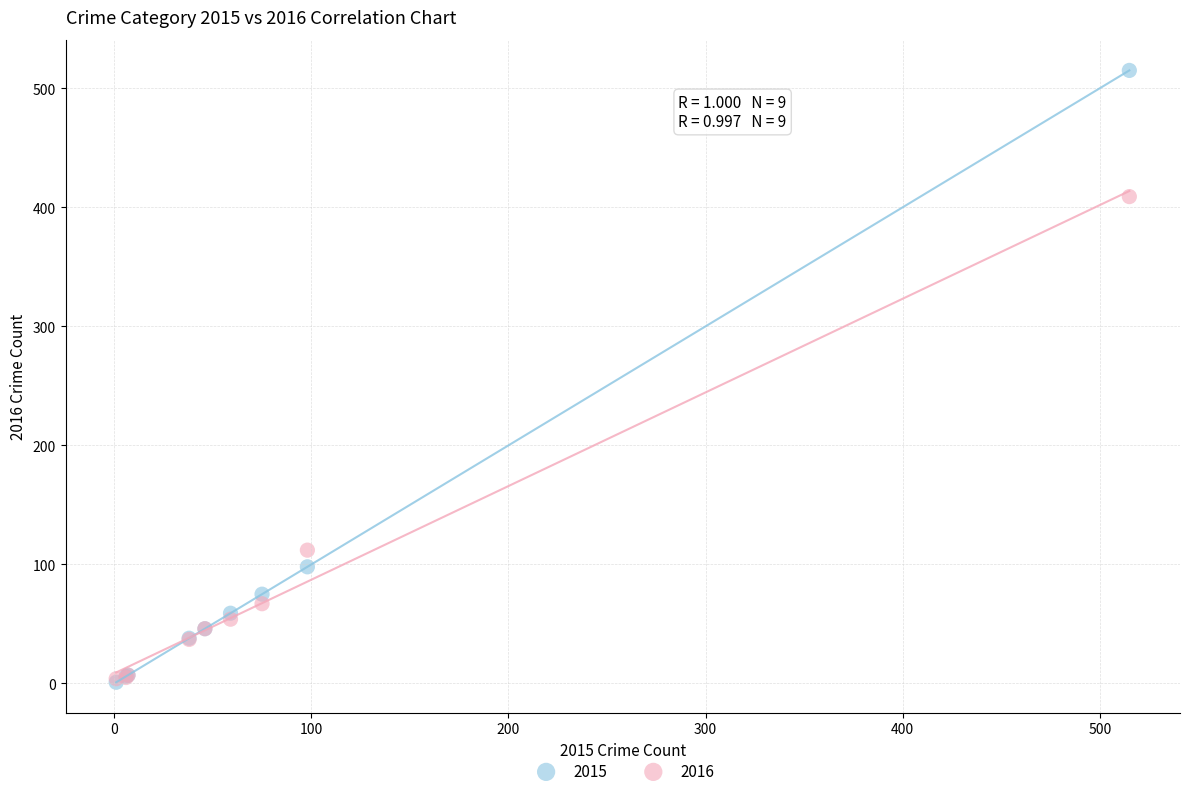

In the 2016 series, what Y value is closest to 206?

112